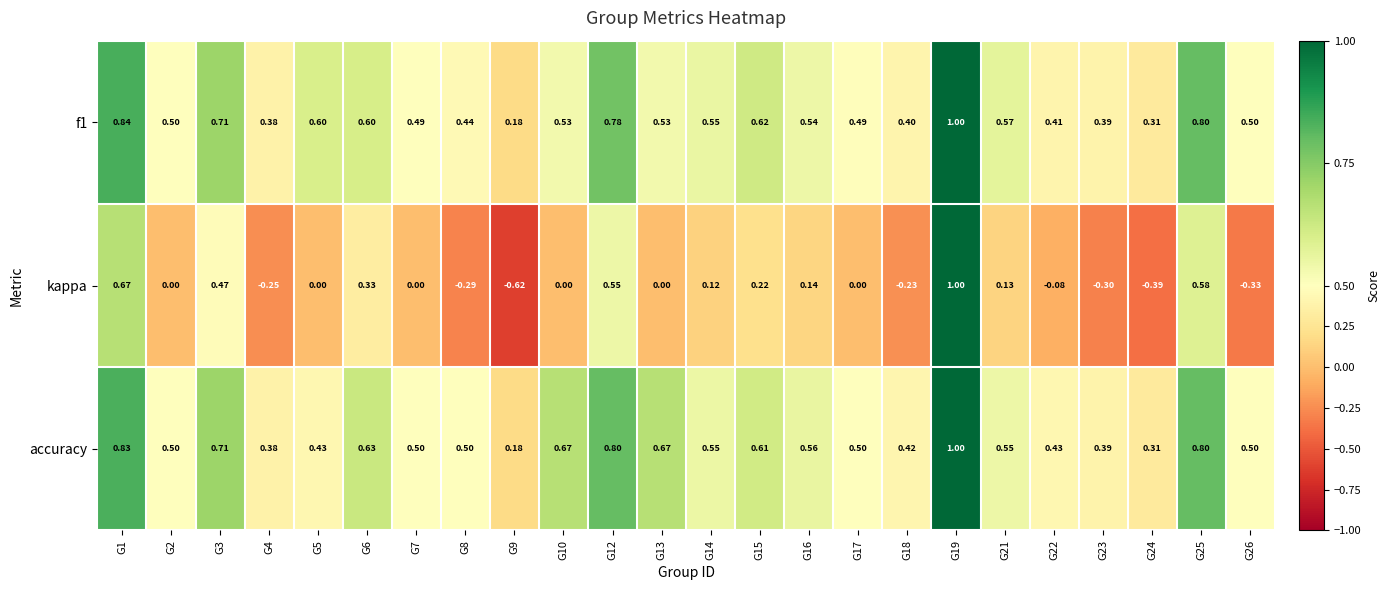

Which series has the largest range (max minus min)?

kappa